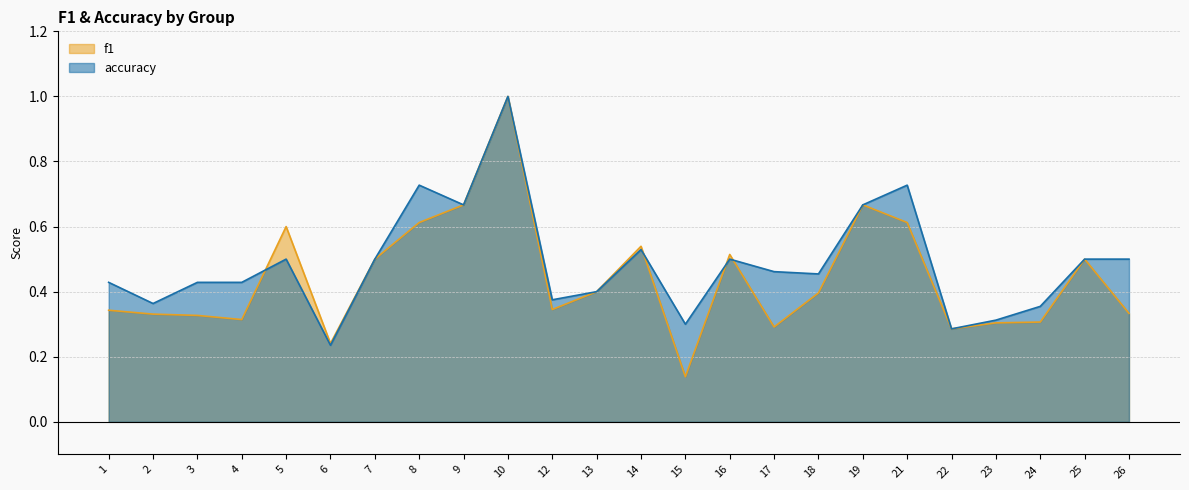

Rank the series by their average value, from lowest to highest.

f1, accuracy